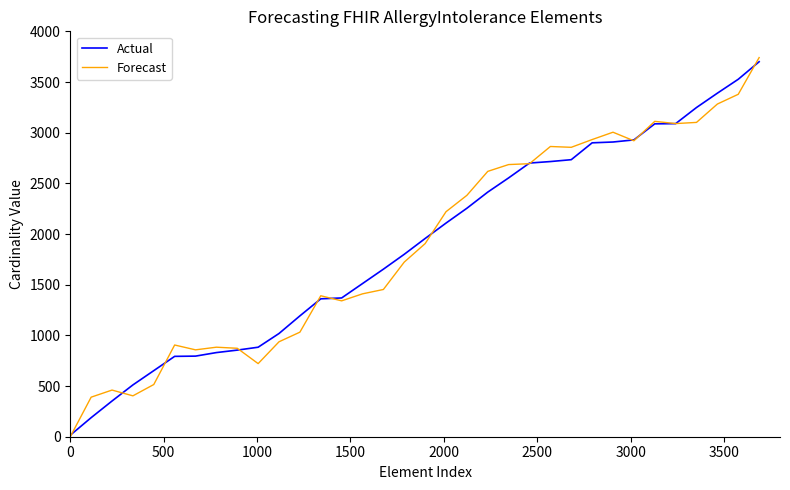

Which series has the widest spread of values?

Forecast